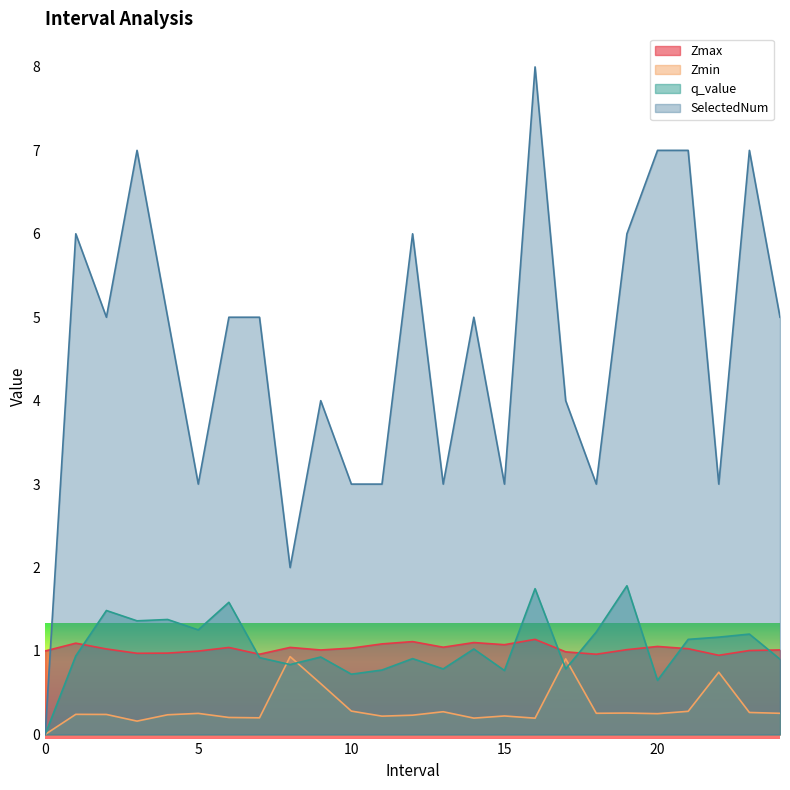

How many data points in Zmin are above 0?

24